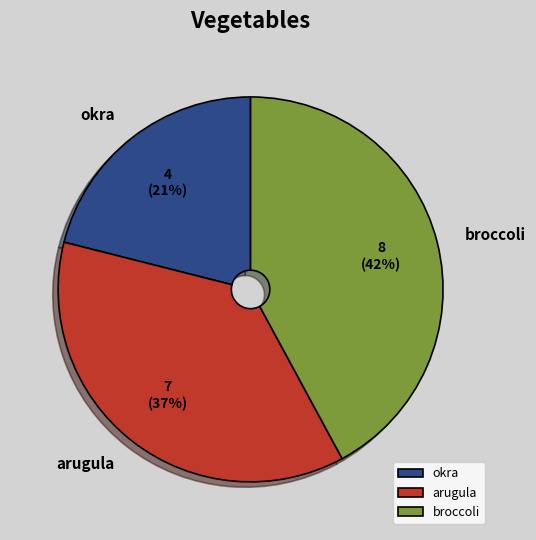

Which category has the biggest portion of the pie?

broccoli